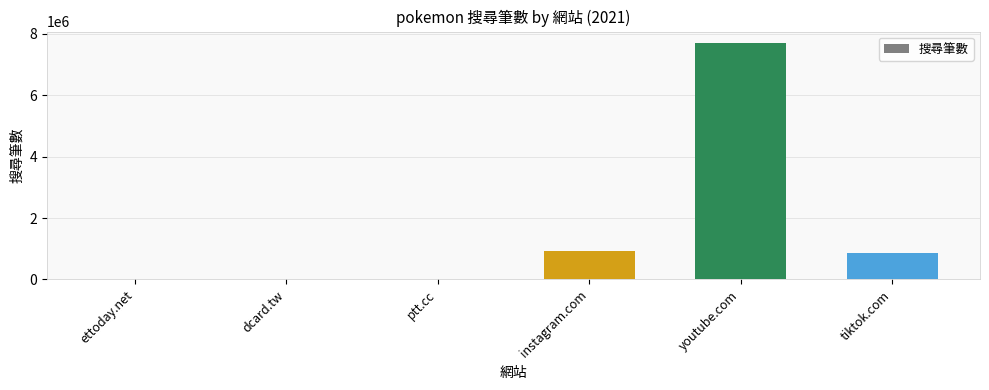

What is the greatest value displayed?

7690000